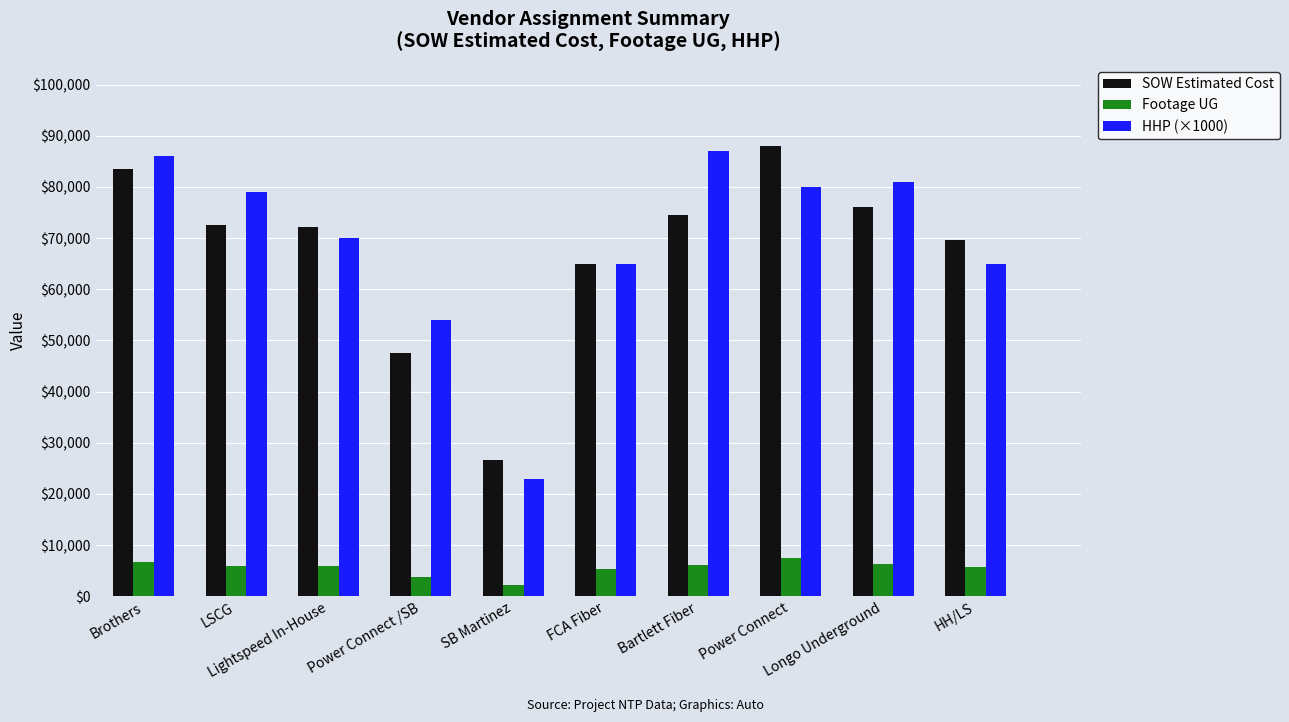

What position from the right is Brothers?

10